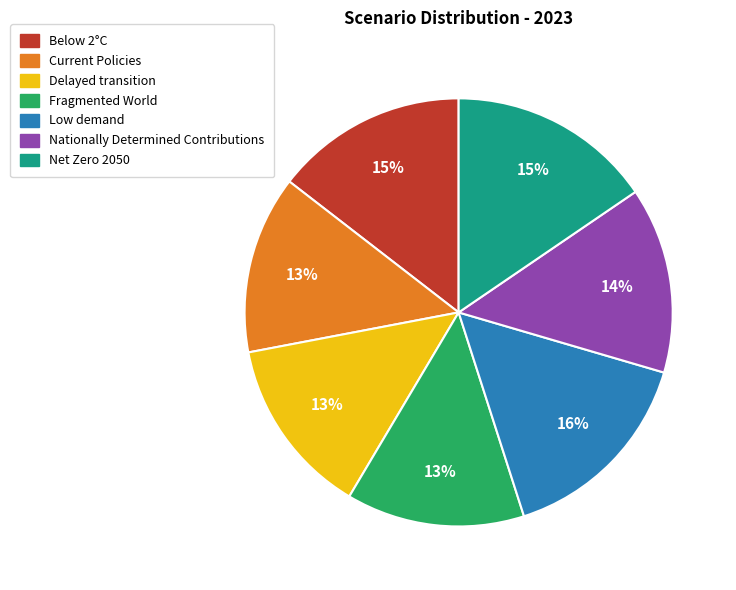

Combined, do Nationally Determined Contributions and Net Zero 2050 account for over 50%?

No